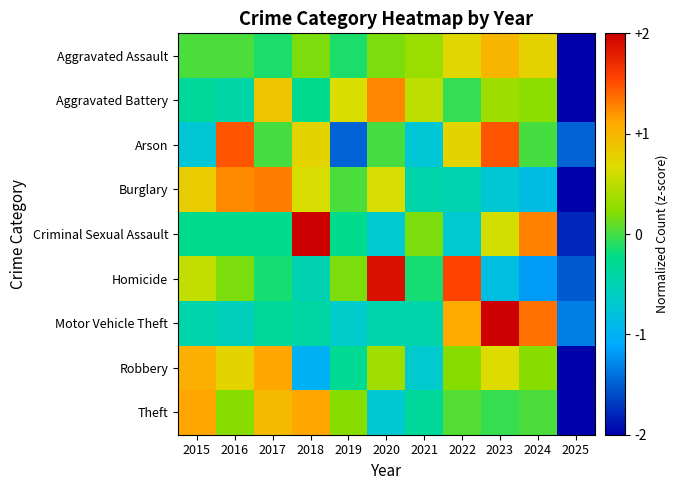

Reading left to right, list all the values displayed in this chart.

Aggravated Assault: 2015=0.0	2016=0.0	2017=-0.1	2018=0.2	2019=-0.1	2020=0.2	2021=0.3	2022=0.7	2023=1.0	2024=0.8	2025=-2.9
Aggravated Battery: 2015=-0.4	2016=-0.4	2017=0.9	2018=-0.3	2019=0.6	2020=1.3	2021=0.5	2022=-0.0	2023=0.3	2024=0.3	2025=-2.7
Arson: 2015=-0.7	2016=1.5	2017=0.0	2018=0.7	2019=-1.5	2020=0.0	2021=-0.7	2022=0.7	2023=1.5	2024=0.0	2025=-1.5
Burglary: 2015=0.8	2016=1.2	2017=1.3	2018=0.6	2019=0.0	2020=0.6	2021=-0.4	2022=-0.5	2023=-0.7	2024=-0.9	2025=-2.1
Criminal Sexual Assault: 2015=-0.3	2016=-0.3	2017=-0.3	2018=2.1	2019=-0.3	2020=-0.7	2021=0.2	2022=-0.7	2023=0.6	2024=1.3	2025=-1.8
Homicide: 2015=0.5	2016=0.2	2017=-0.2	2018=-0.5	2019=0.2	2020=1.9	2021=-0.2	2022=1.5	2023=-0.8	2024=-1.2	2025=-1.5
Motor Vehicle Theft: 2015=-0.4	2016=-0.6	2017=-0.3	2018=-0.4	2019=-0.7	2020=-0.4	2021=-0.4	2022=1.1	2023=2.1	2024=1.3	2025=-1.3
Robbery: 2015=1.1	2016=0.7	2017=1.1	2018=-1.0	2019=-0.3	2020=0.4	2021=-0.7	2022=0.2	2023=0.7	2024=0.2	2025=-2.4
Theft: 2015=1.1	2016=0.2	2017=1.0	2018=1.1	2019=0.2	2020=-0.7	2021=-0.3	2022=0.1	2023=-0.0	2024=0.0	2025=-2.6